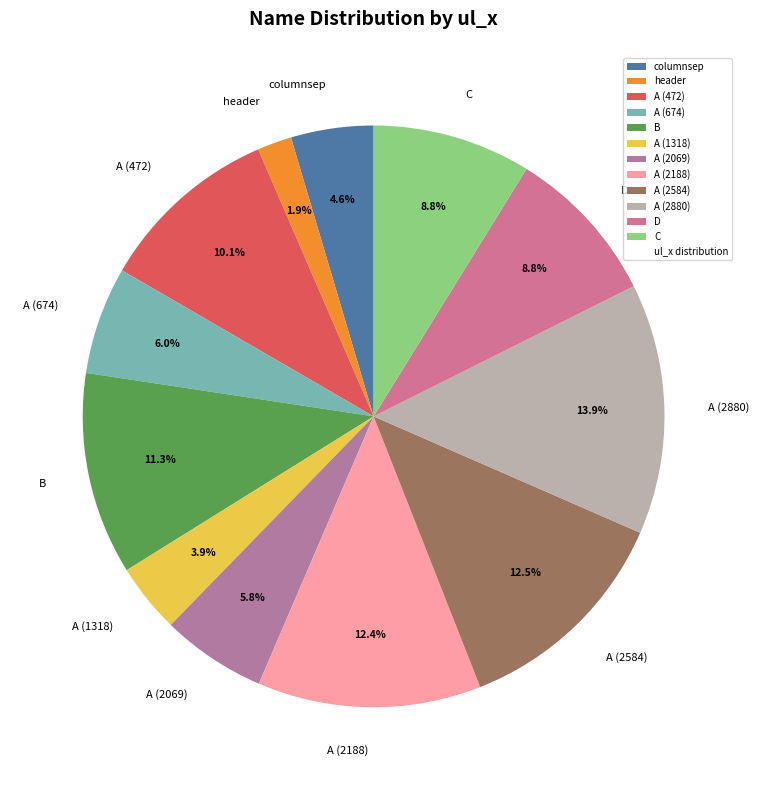

Does any single category account for the majority?

No